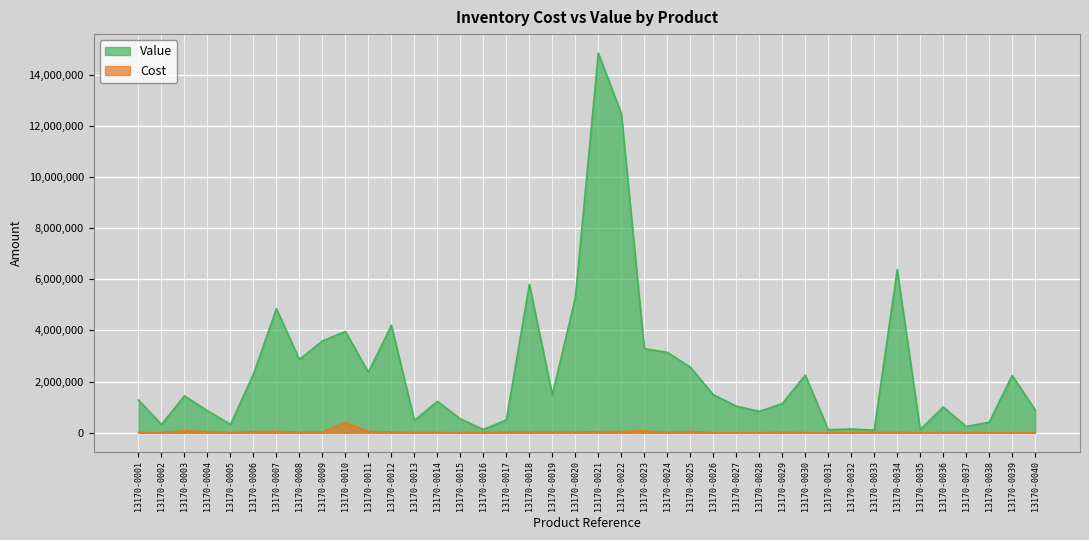

At how many categories does at least one series exceed 7888796?

2